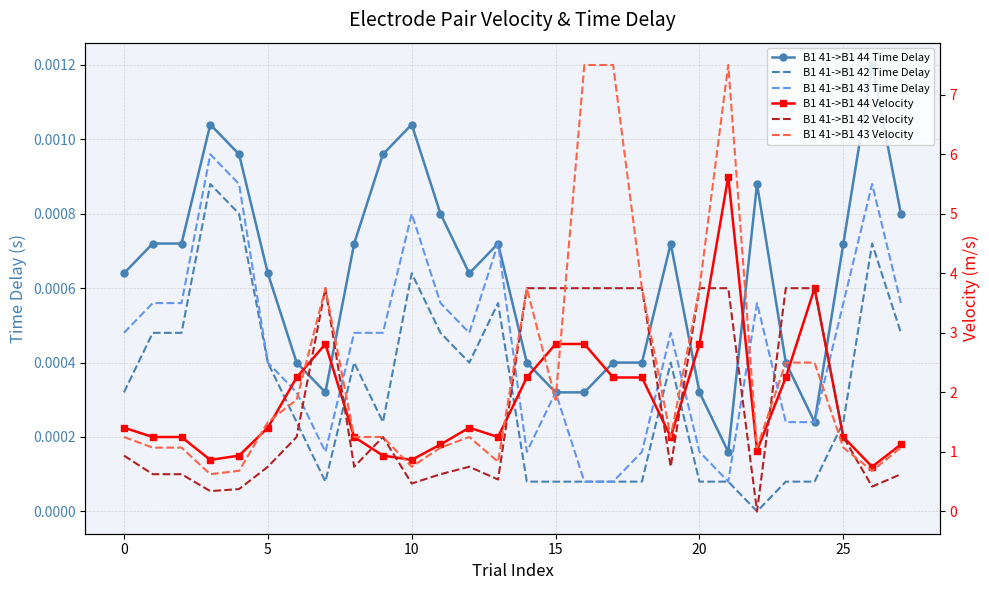

How many distinct data groups are displayed?

6